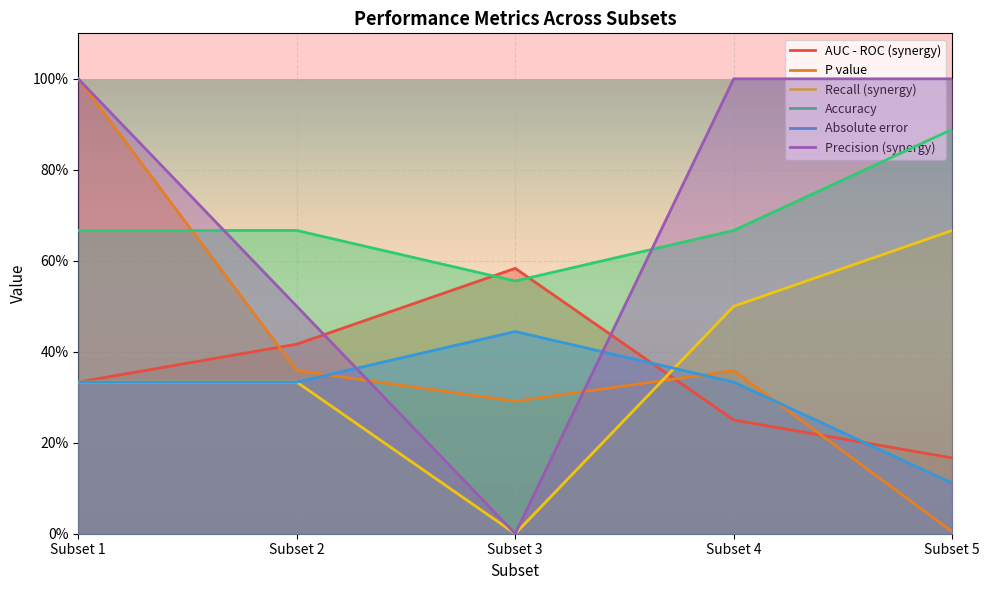

Count the number of categories in the chart.

5